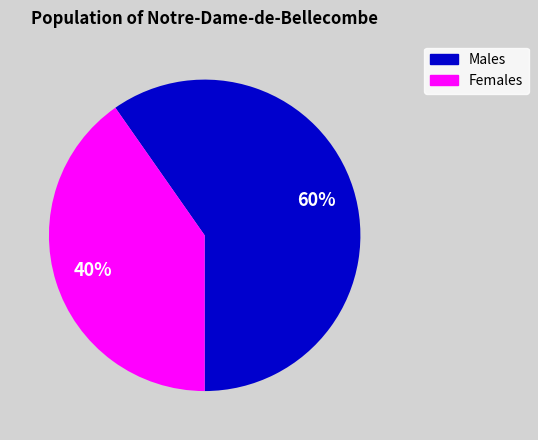

Is there a majority slice in this chart?

Yes